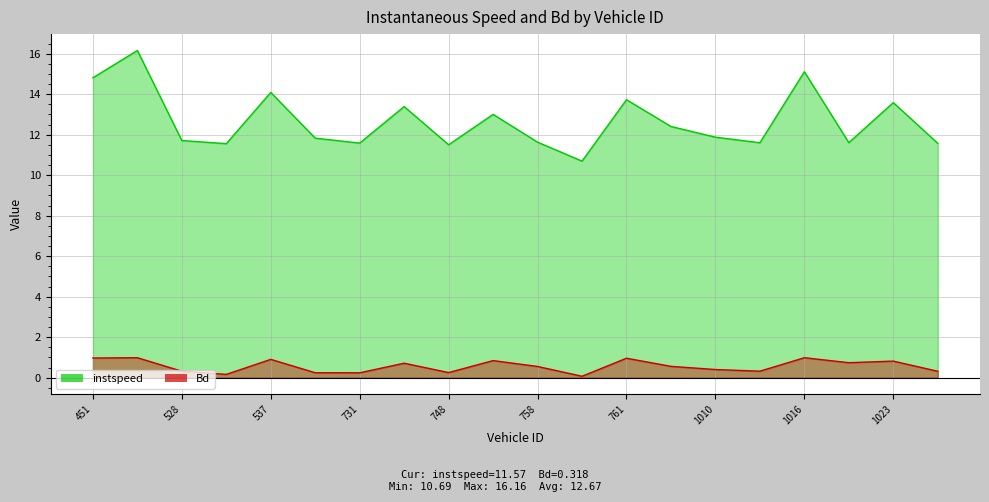

At which category does Bd reach its first local peak?

519.0